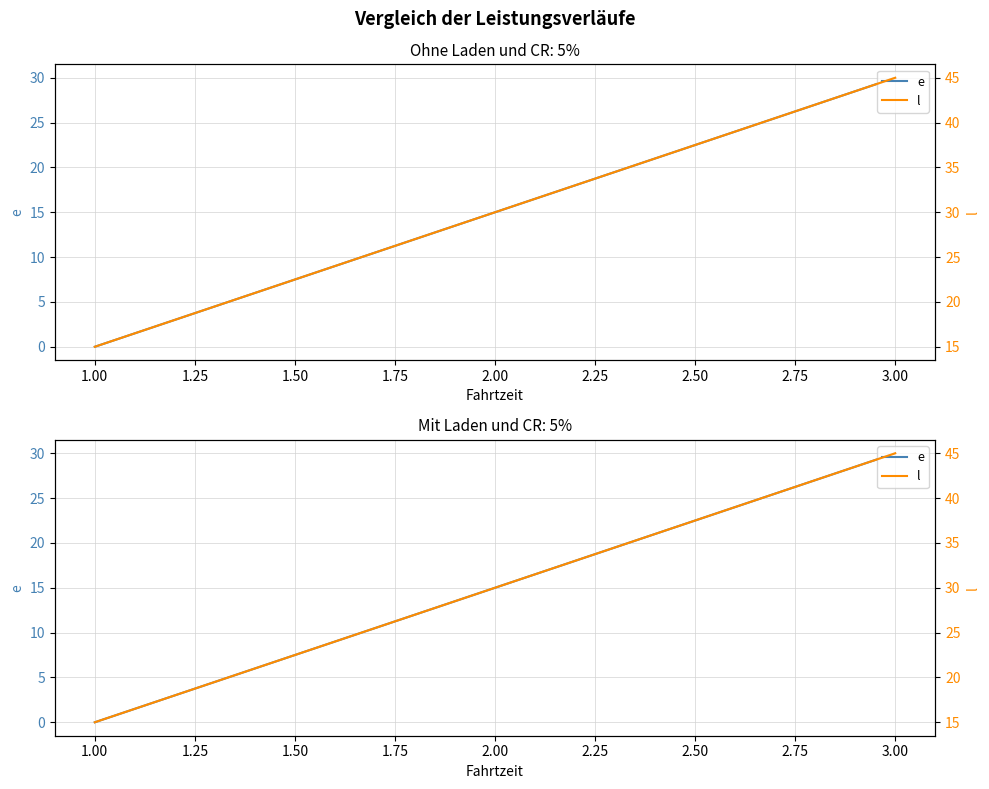

What value does the l series have at 1.00, to the nearest 10?

20